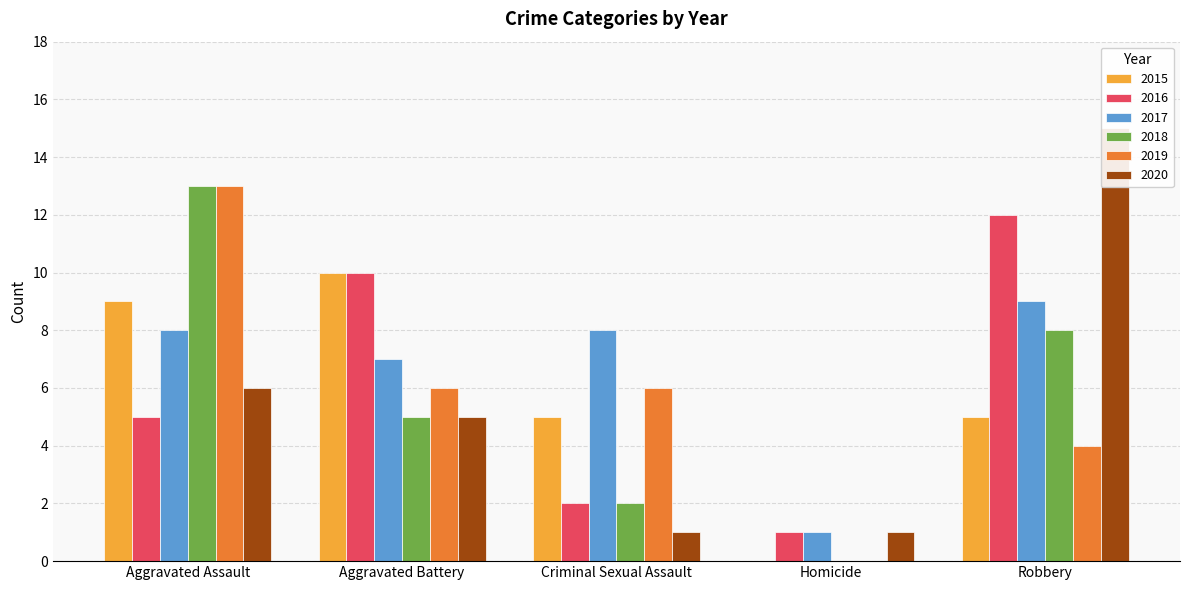

How many bars are there in total?

30